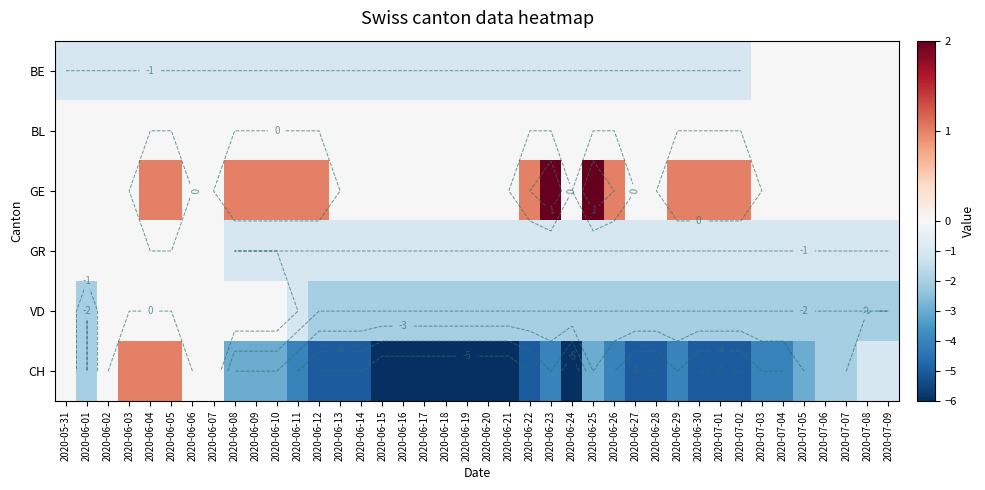

Which series has the largest total across all categories?

GE